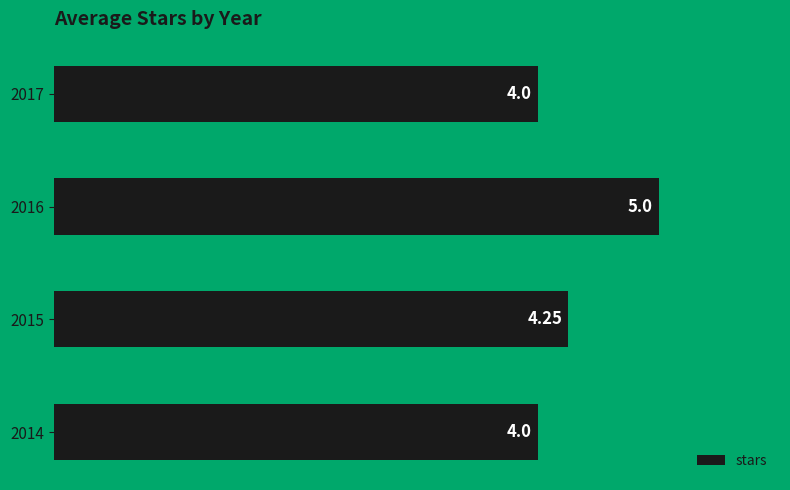

Count the number of values greater than 4.

2